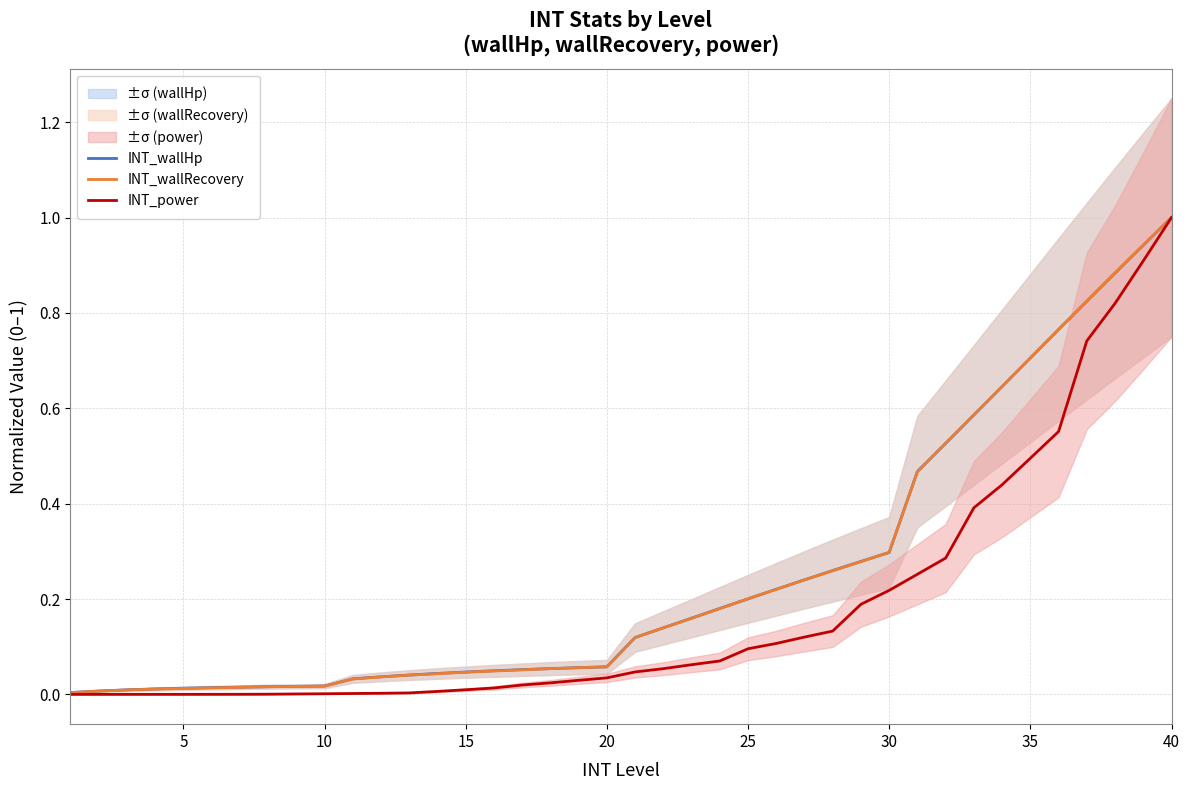

True or false: INT_power and INT_wallHp intersect in this chart.

False